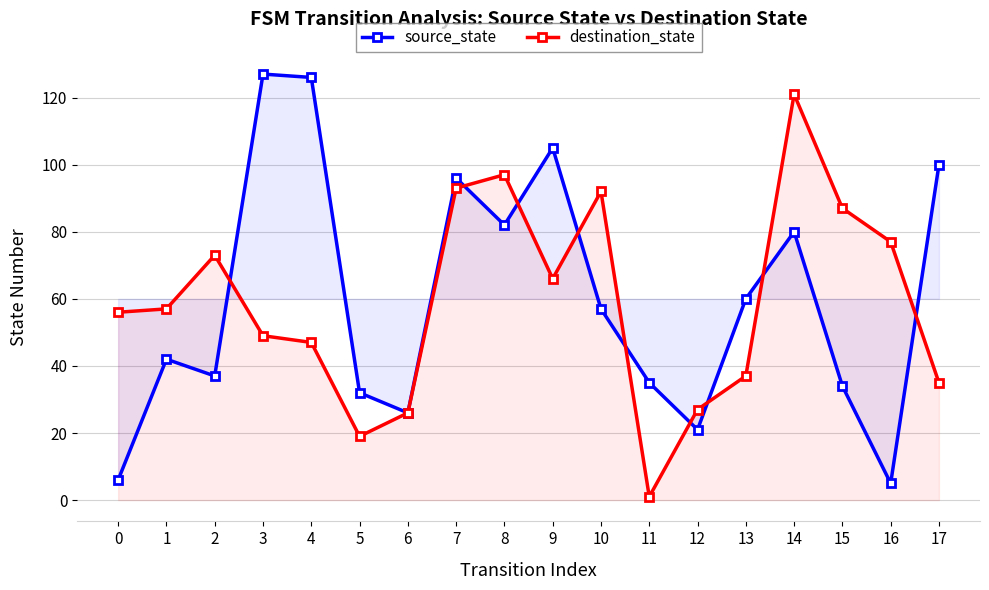

Reading left to right, what are all the values shown in this chart?

source_state: 0=6	1=42	2=37	3=127	4=126	5=32	6=26	7=96	8=82	9=105	10=57	11=35	12=21	13=60	14=80	15=34	16=5	17=100
destination_state: 0=56	1=57	2=73	3=49	4=47	5=19	6=26	7=93	8=97	9=66	10=92	11=1	12=27	13=37	14=121	15=87	16=77	17=35